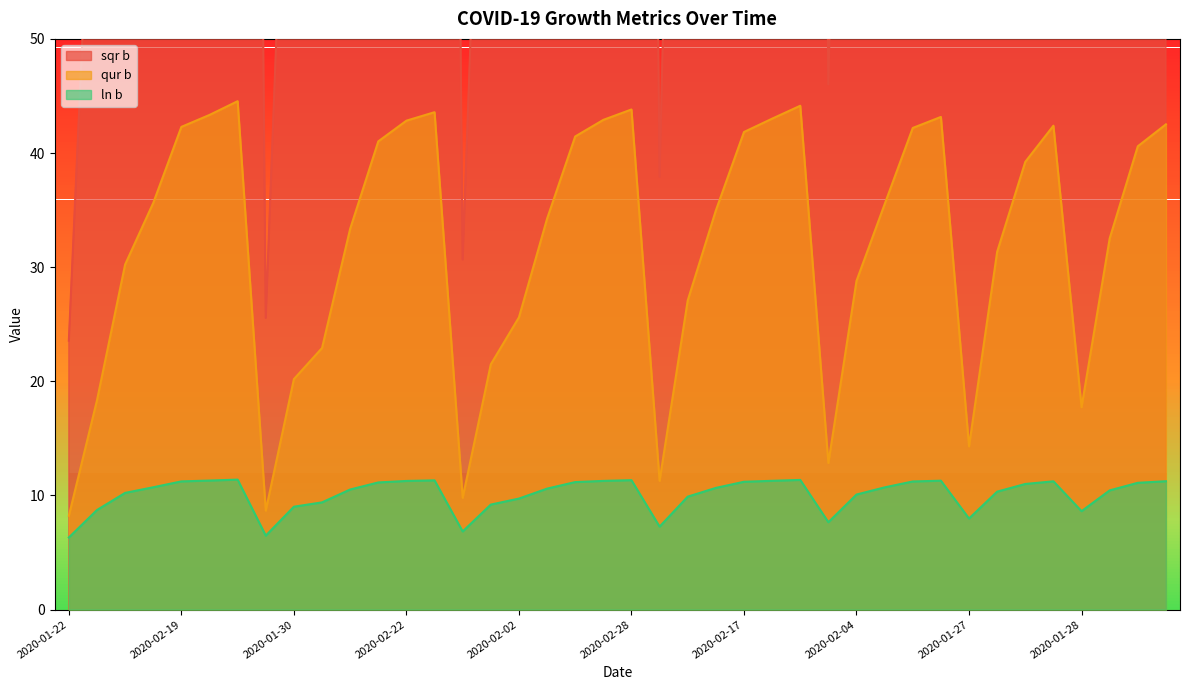

True or false: ln b and sqr b cross at least once.

False